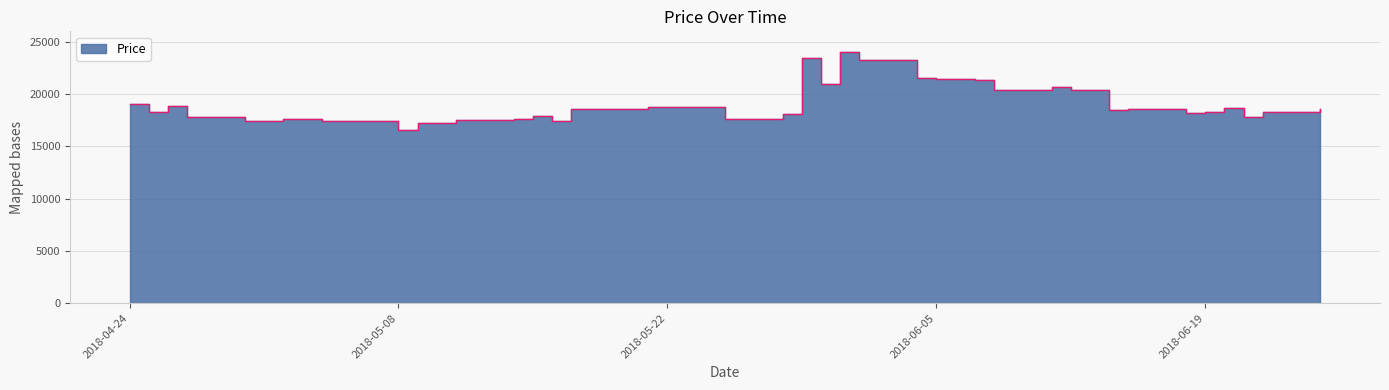

At which category does the data reach its first local peak?

2018-04-26